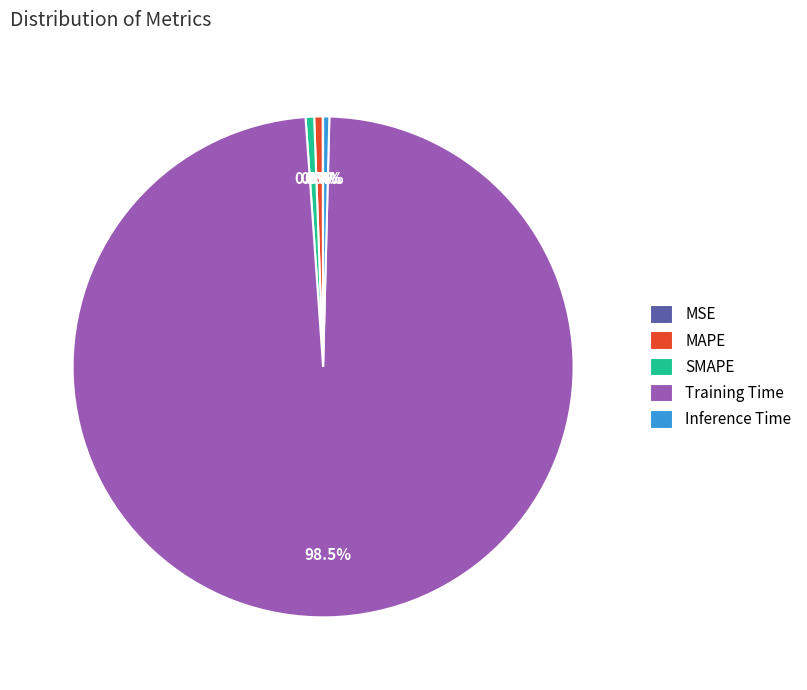

Is there a majority slice in this chart?

Yes